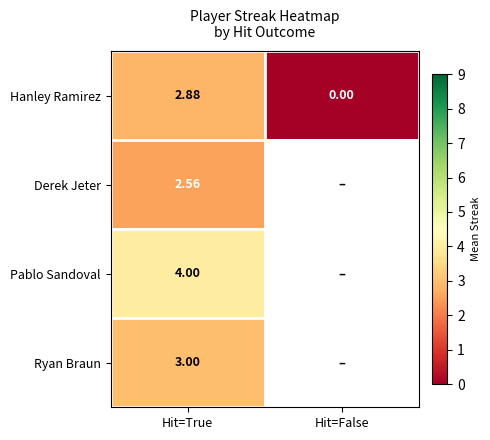

At which label does Hanley Ramirez reach its minimum?

Hit=False